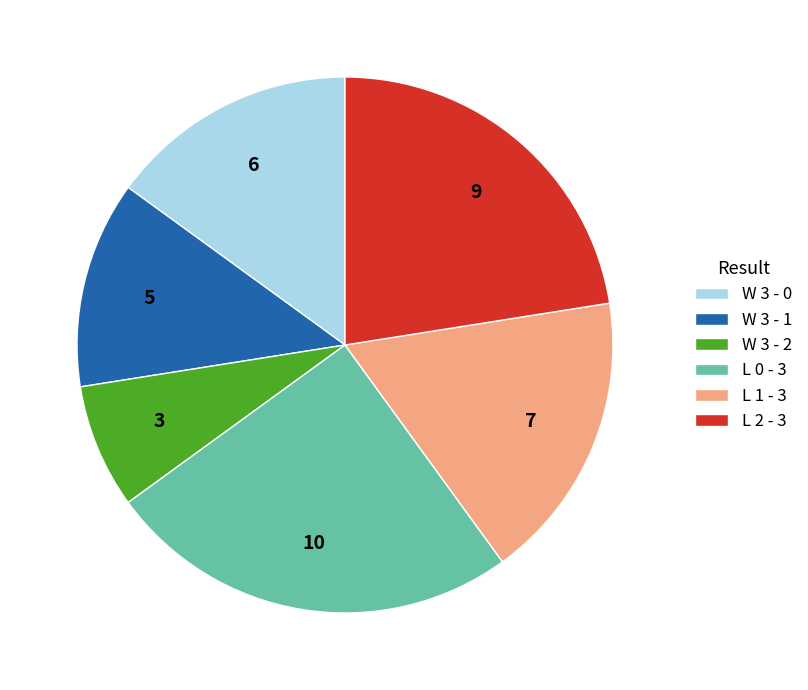

Between L 0 - 3 and W 3 - 1, which is larger?

L 0 - 3